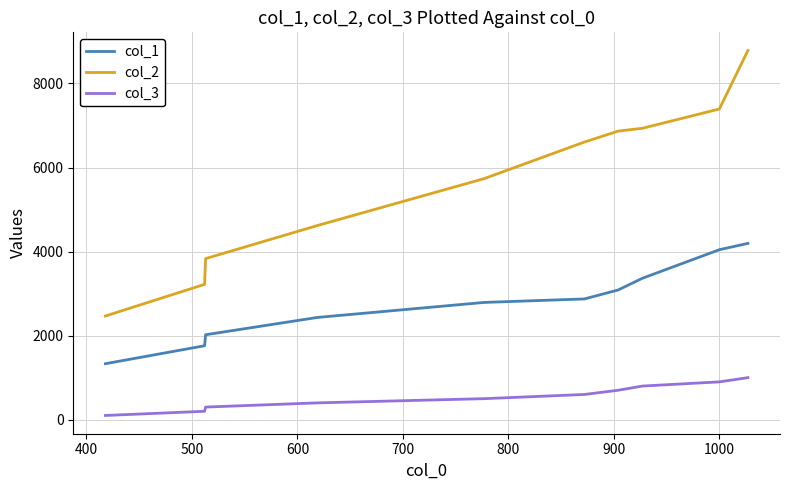

Rank the series by their maximum value, from highest to lowest.

col_2, col_1, col_3